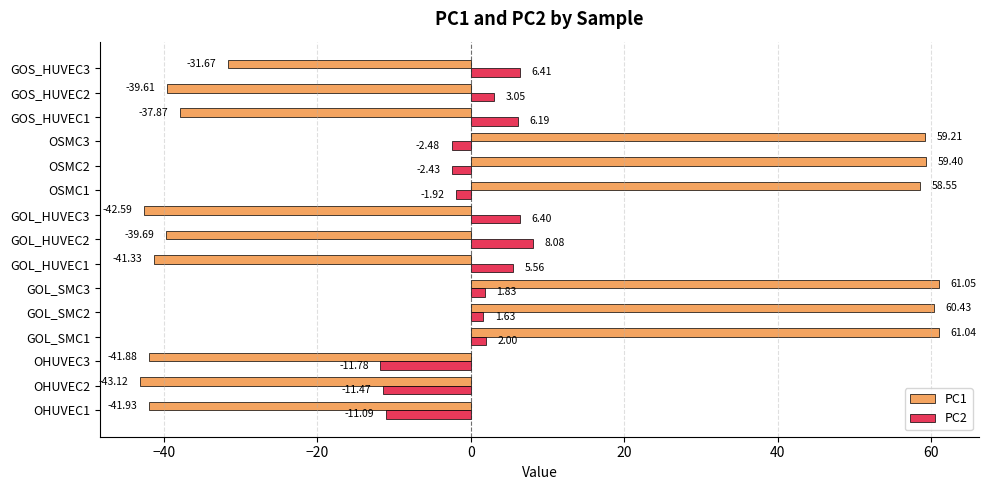

What is the total value across all series at OSMC2?

57.0